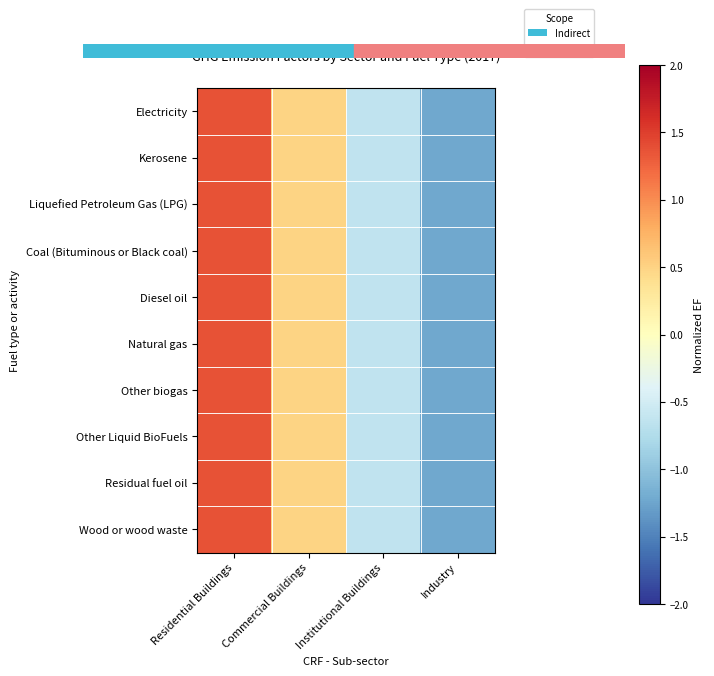

Reading right to left, list all the values displayed in this chart.

Electricity: Industry=-1.2	Institutional Buildings=-0.6	Commercial Buildings=0.5	Residential Buildings=1.4
Kerosene: Industry=-1.2	Institutional Buildings=-0.6	Commercial Buildings=0.5	Residential Buildings=1.4
Liquefied Petroleum Gas (LPG): Industry=-1.2	Institutional Buildings=-0.6	Commercial Buildings=0.5	Residential Buildings=1.4
Coal (Bituminous or Black coal): Industry=-1.2	Institutional Buildings=-0.6	Commercial Buildings=0.5	Residential Buildings=1.4
Diesel oil: Industry=-1.2	Institutional Buildings=-0.6	Commercial Buildings=0.5	Residential Buildings=1.4
Natural gas: Industry=-1.2	Institutional Buildings=-0.6	Commercial Buildings=0.5	Residential Buildings=1.4
Other biogas: Industry=-1.2	Institutional Buildings=-0.6	Commercial Buildings=0.5	Residential Buildings=1.4
Other Liquid BioFuels: Industry=-1.2	Institutional Buildings=-0.6	Commercial Buildings=0.5	Residential Buildings=1.4
Residual fuel oil: Industry=-1.2	Institutional Buildings=-0.6	Commercial Buildings=0.5	Residential Buildings=1.4
Wood or wood waste: Industry=-1.2	Institutional Buildings=-0.6	Commercial Buildings=0.5	Residential Buildings=1.4